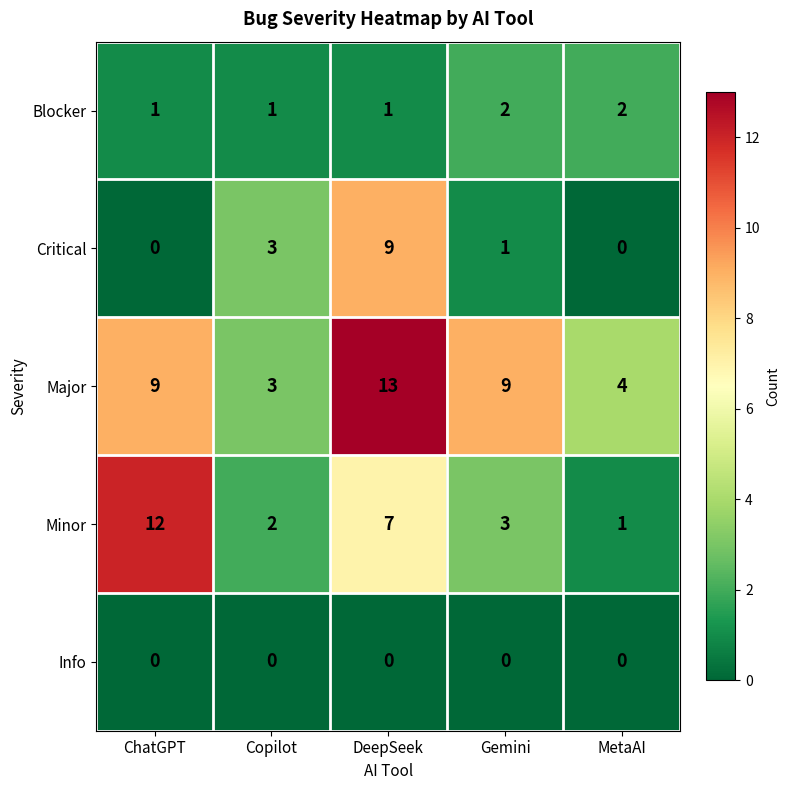

How many Blocker values are between 1 and 2?

5